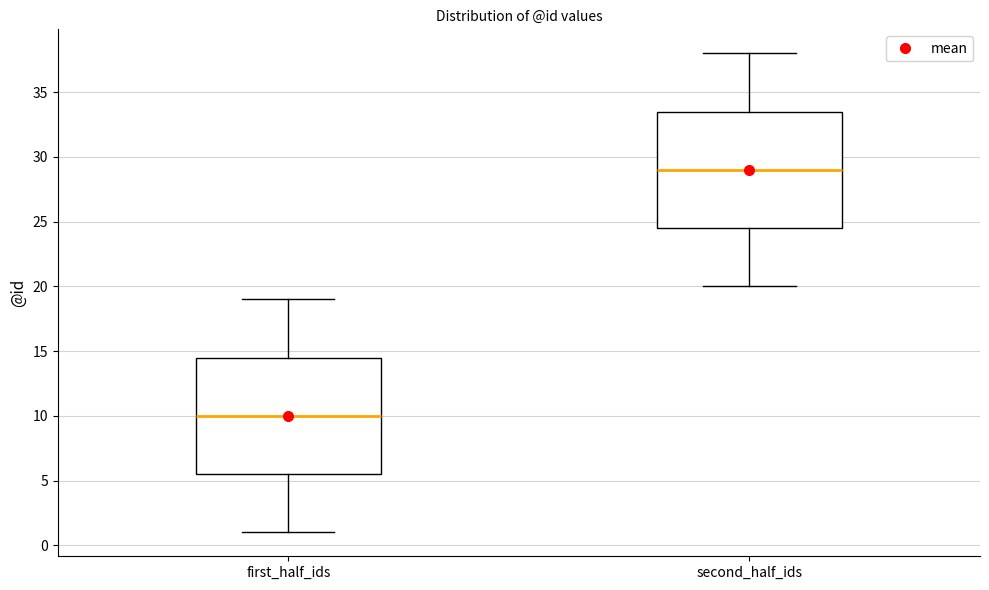

Reading left to right, read every box against the y-axis: the position of its median line, the range the box covers, and the ends of its whiskers. The values are not printed on the chart, so give them approximately, as read against the axis.

first_half_ids: median 10.0, box 5.5 to 14.5, whiskers 1.0 to 19.0
second_half_ids: median 29.0, box 24.5 to 33.5, whiskers 20.0 to 38.0